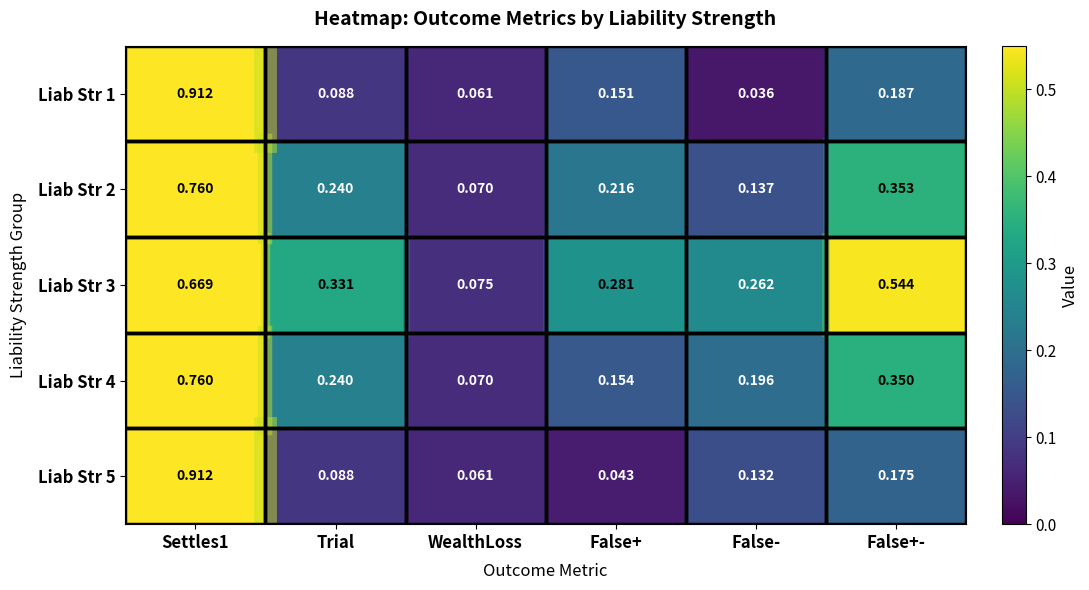

Is the value of Liab Str 5 at Trial greater than the value of Liab Str 3 at Trial?

No